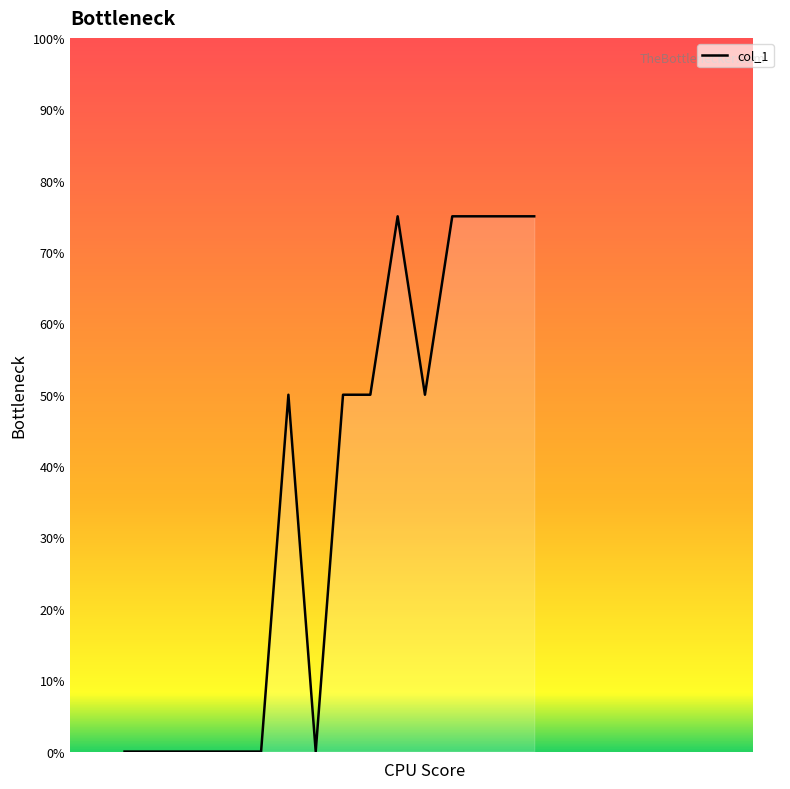

What is the maximum value shown in the chart?

75